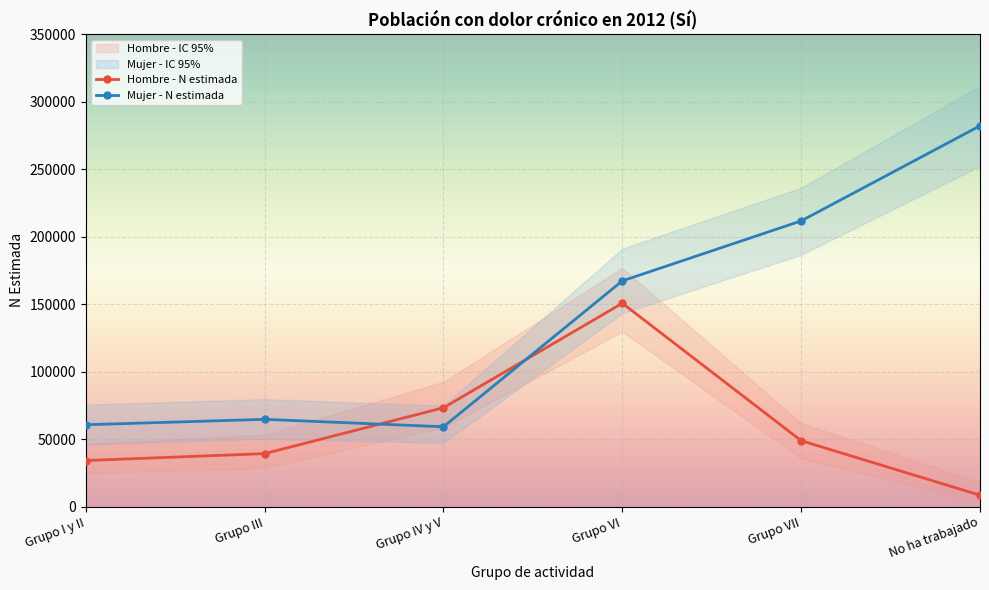

How many interior local peaks does the Hombre - N estimada series have?

1